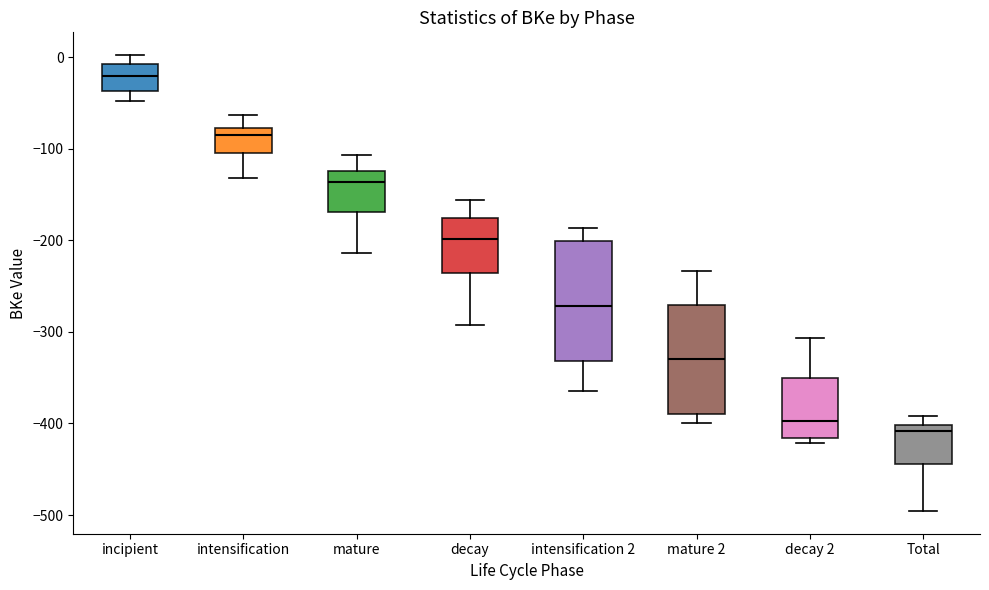

Reading left to right, transcribe this box plot: for each box, give where its median line is, the range the box spans, and where its two whiskers end, as read against the y-axis. The values are not printed on the chart, so give them approximately, as read against the axis.

incipient: median -20, box -40 to -10, whiskers -50 to 0
intensification: median -80 (just below the box's upper edge), box -100 to -80, whiskers -130 to -60
mature: median -140, box -170 to -120, whiskers -210 to -110
decay: median -200, box -240 to -180, whiskers -290 to -160
intensification 2: median -270, box -330 to -200, whiskers -360 to -190
mature 2: median -330, box -390 to -270, whiskers -400 to -230
decay 2: median -400, box -420 to -350, whiskers -420 (just below the box's lower edge) to -310
Total: median -410, box -440 to -400, whiskers -500 to -390